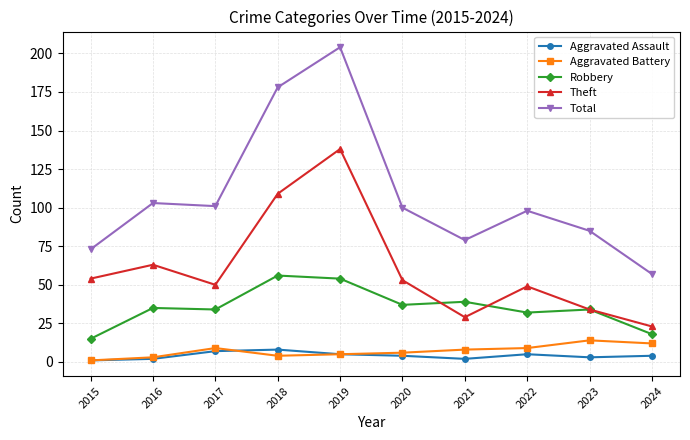

What are all the series names shown in the legend?

Aggravated Assault, Aggravated Battery, Robbery, Theft, Total